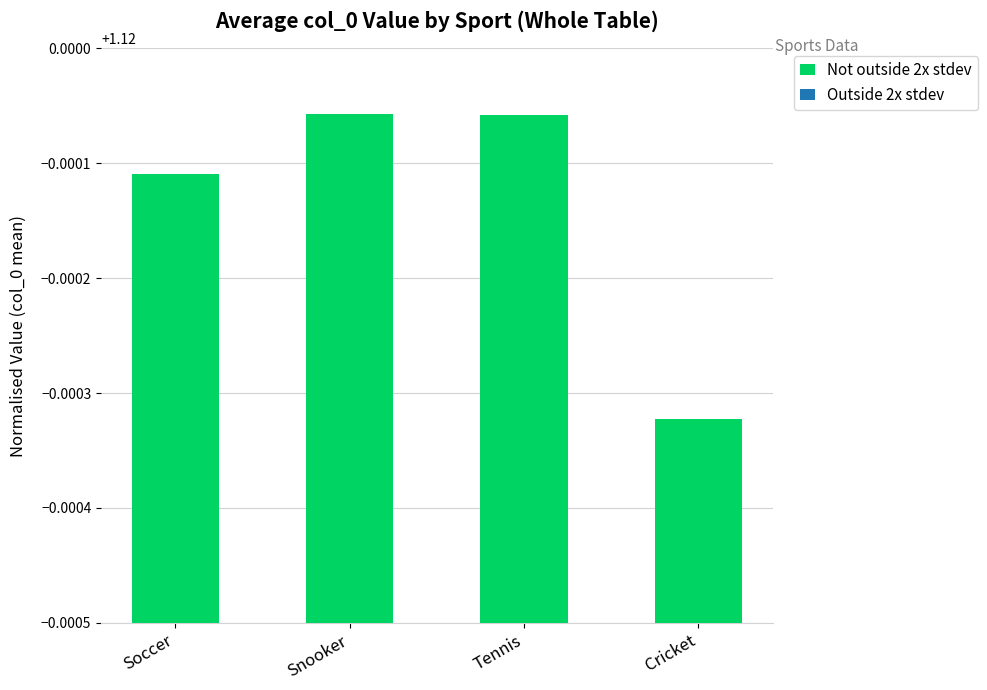

Approximately how many times larger is the value at Tennis compared to Soccer?

1.0